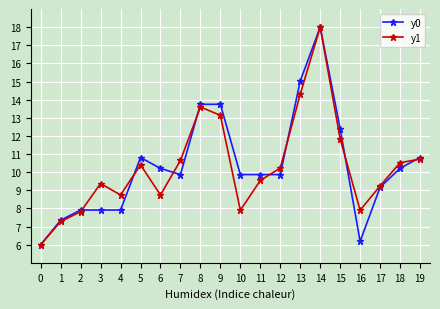

True or false: y1 has more than 1 interior local peaks.

True